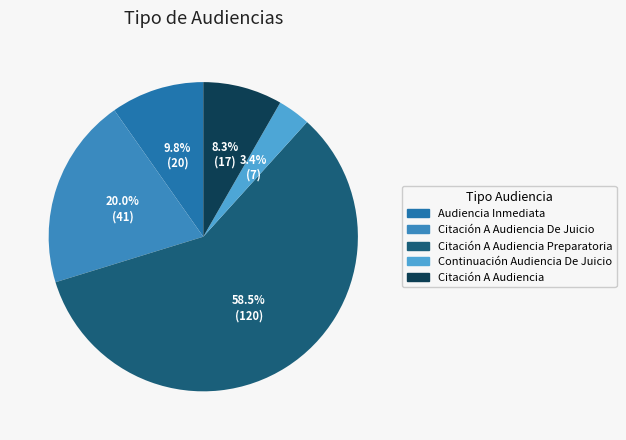

What portion of the pie excludes Citación A Audiencia Preparatoria?

41.5%